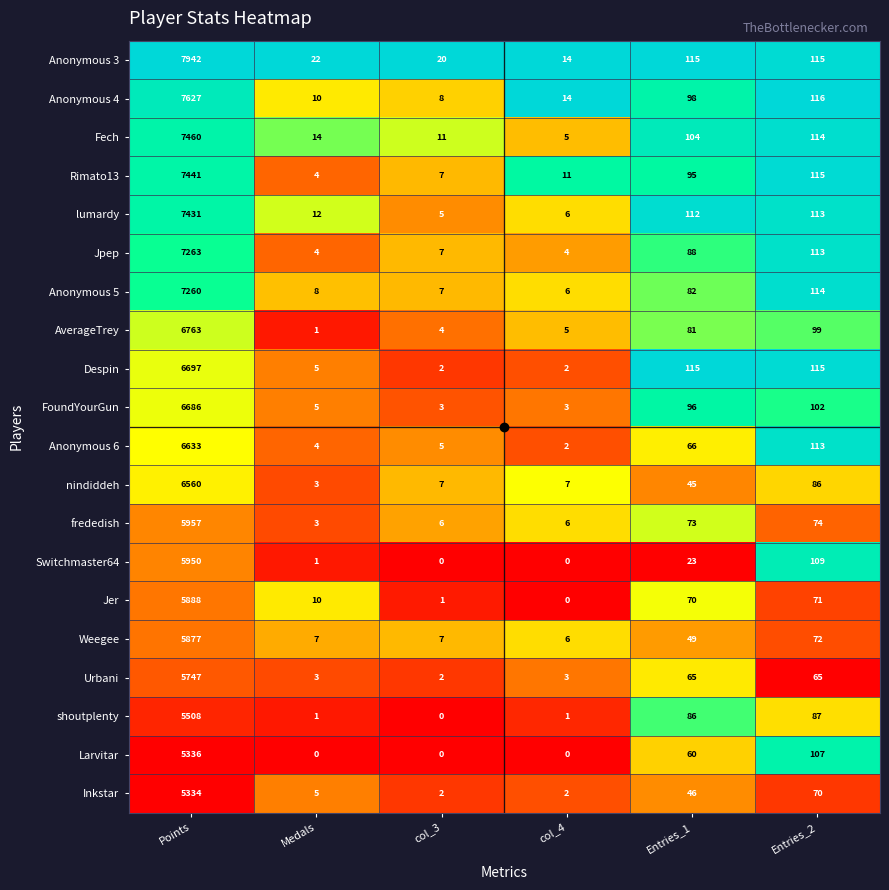

What is the difference between the maximum and minimum values in the Anonymous 3 series?

7928